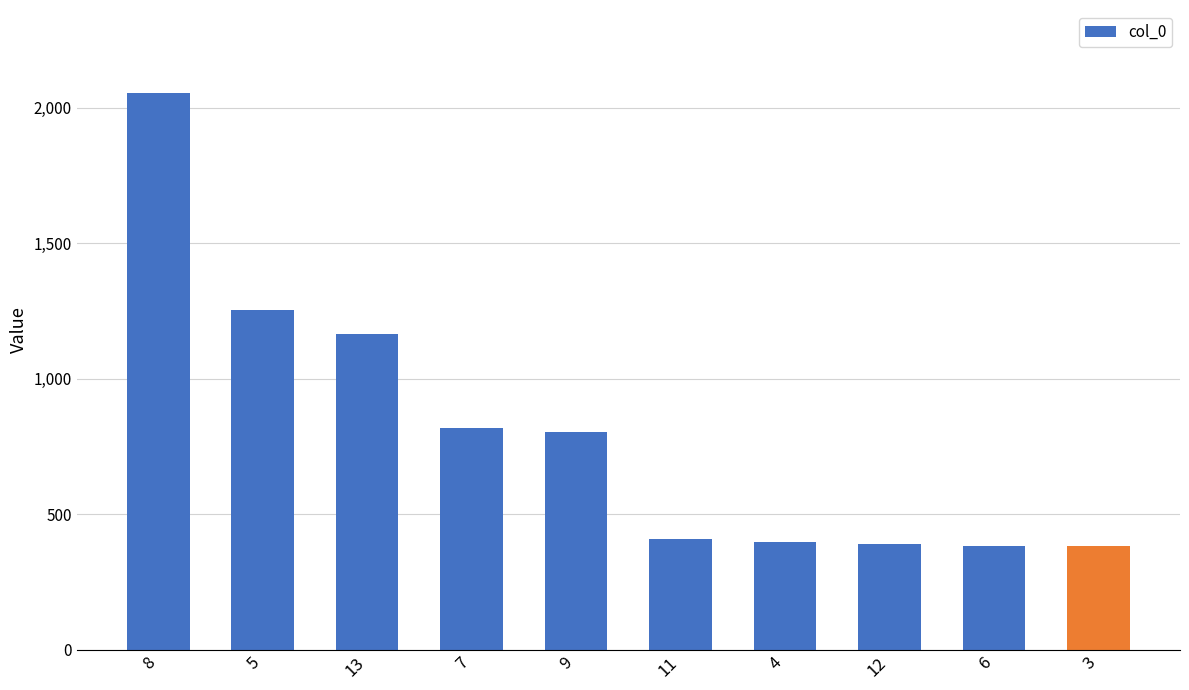

True or false: the data shows 1252 at 5.

True